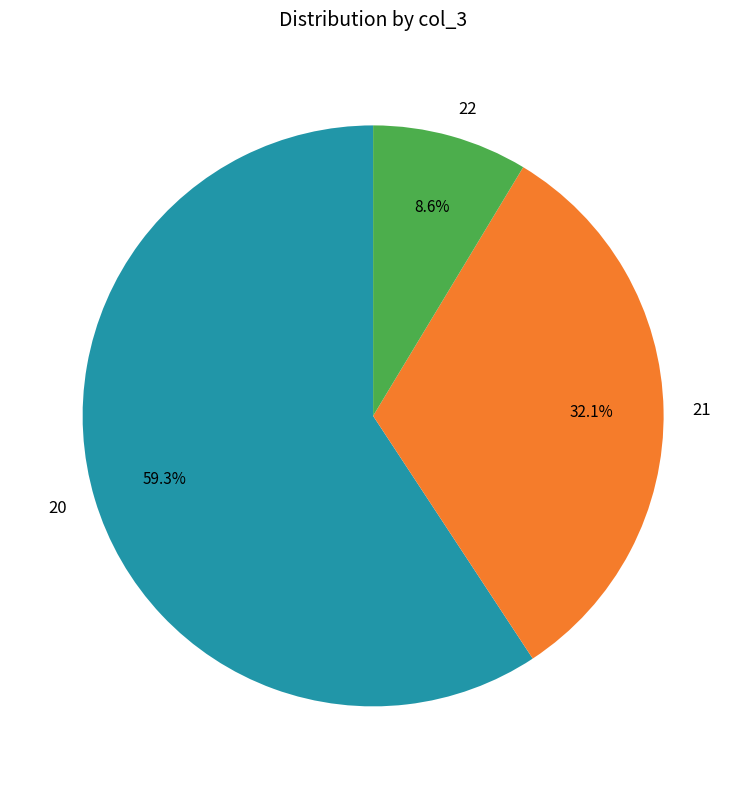

How many segments does this pie chart have?

3